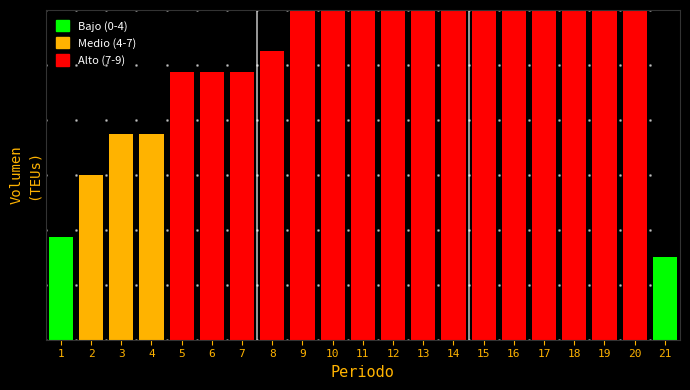

Does the chart contain any negative values?

No